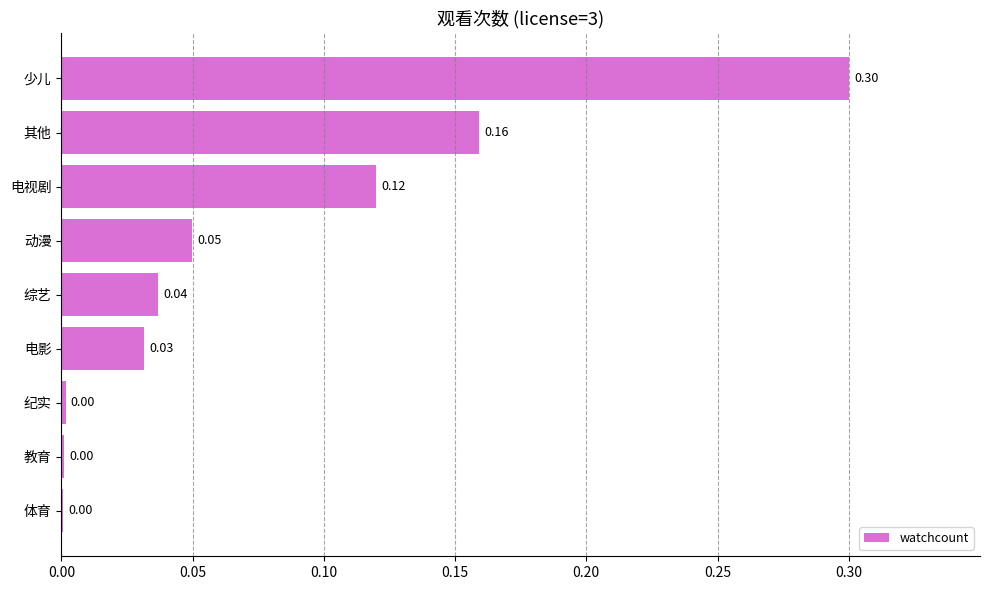

Which has a higher value, 教育 or 少儿?

少儿